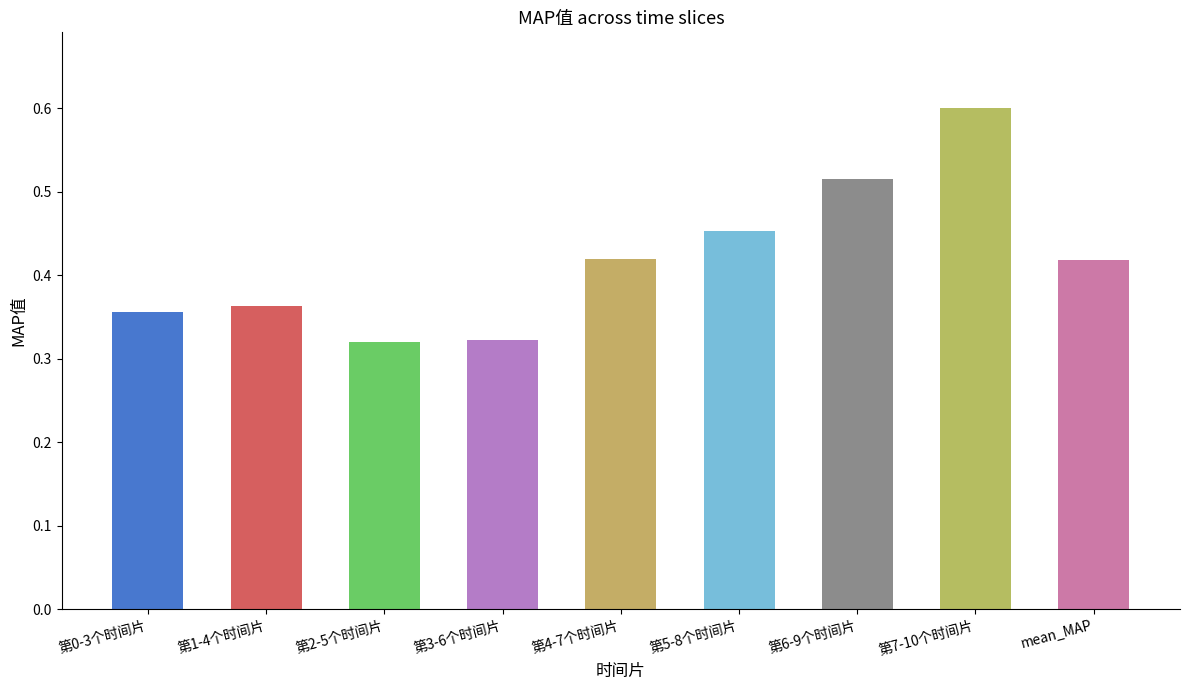

How many values are between 0 and 1?

9